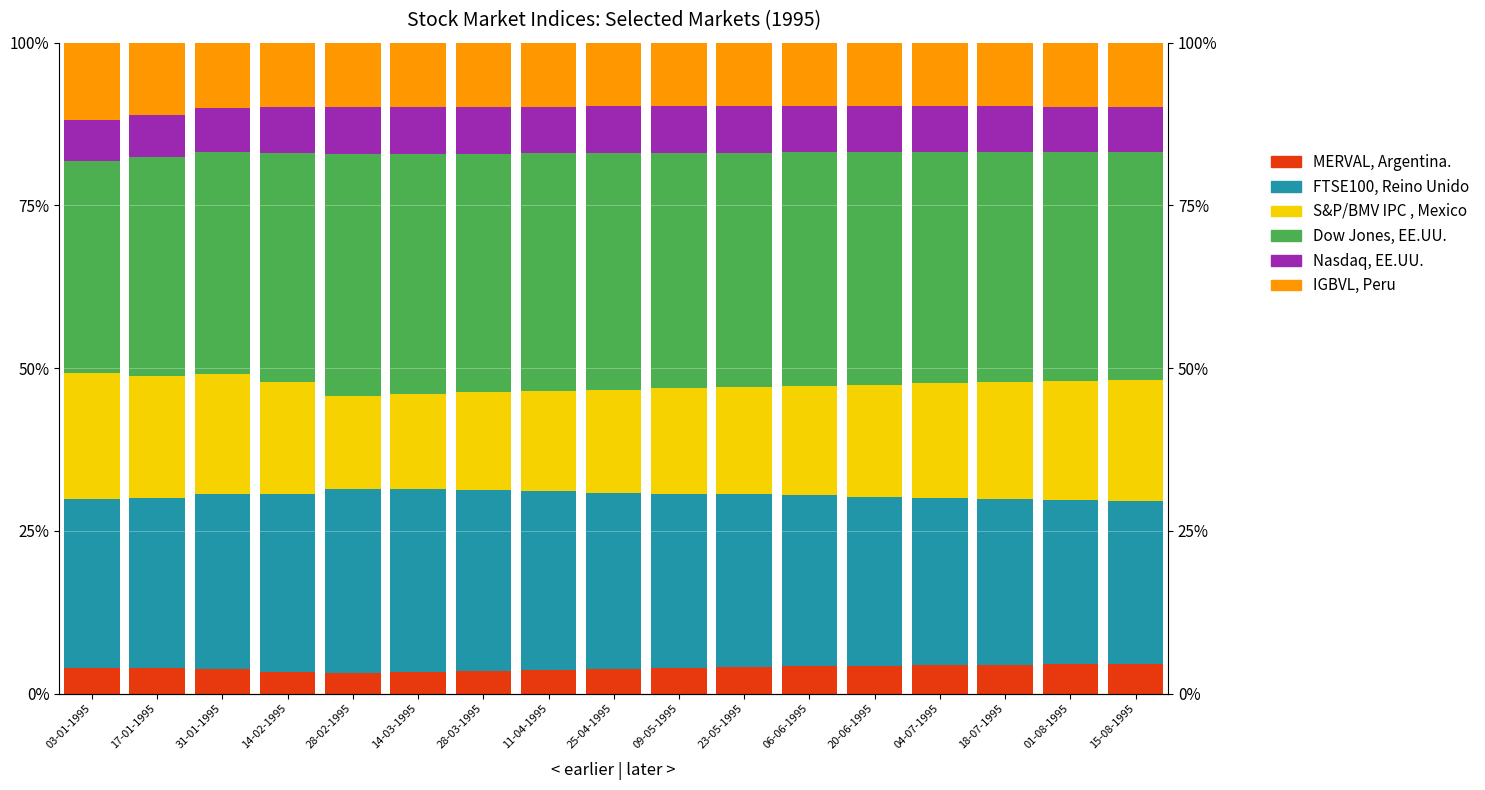

List the series in order of their peak value, lowest first.

MERVAL, Argentina., Nasdaq, EE.UU., IGBVL, Peru, S&P/BMV IPC , Mexico, FTSE100, Reino Unido, Dow Jones, EE.UU.